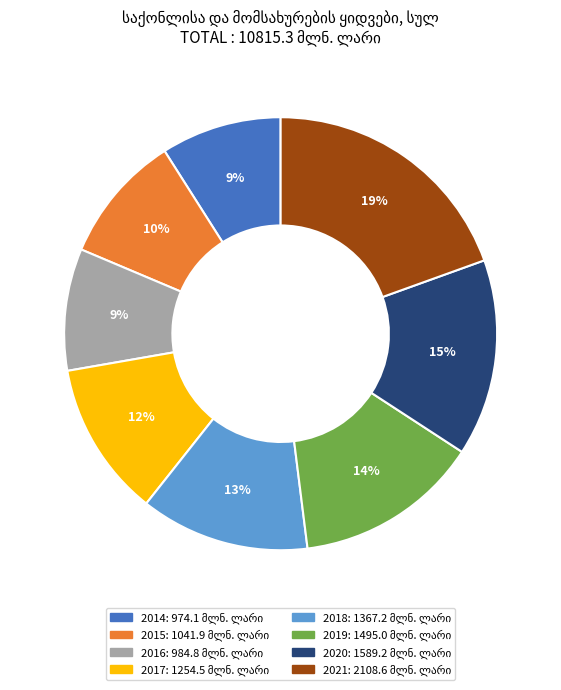

What is the largest slice in the pie chart?

2021